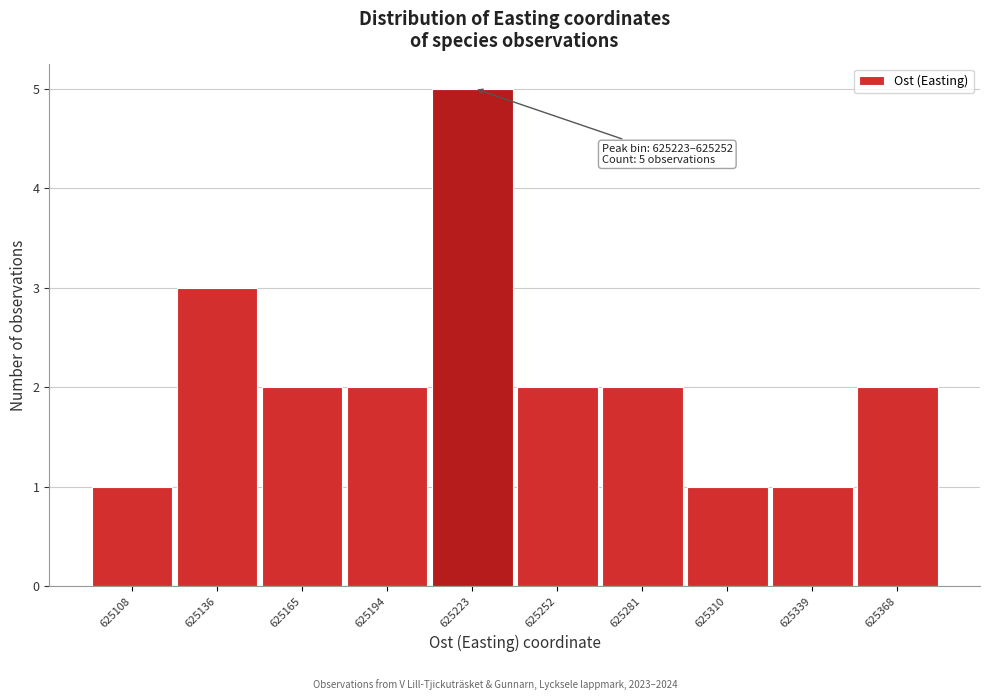

Reading left to right, list all the values displayed in this chart.

625108=1	625136=3	625165=2	625194=2	625223=5	625252=2	625281=2	625310=1	625339=1	625368=2